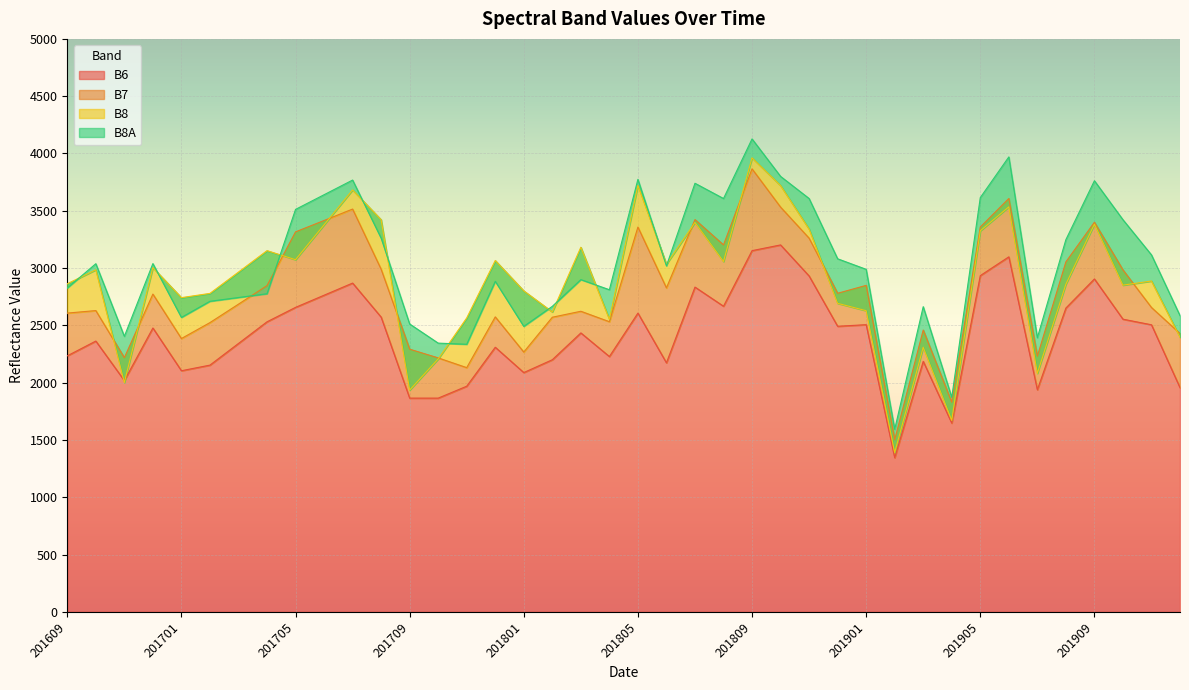

True or false: B6 and B7 cross at least once.

False